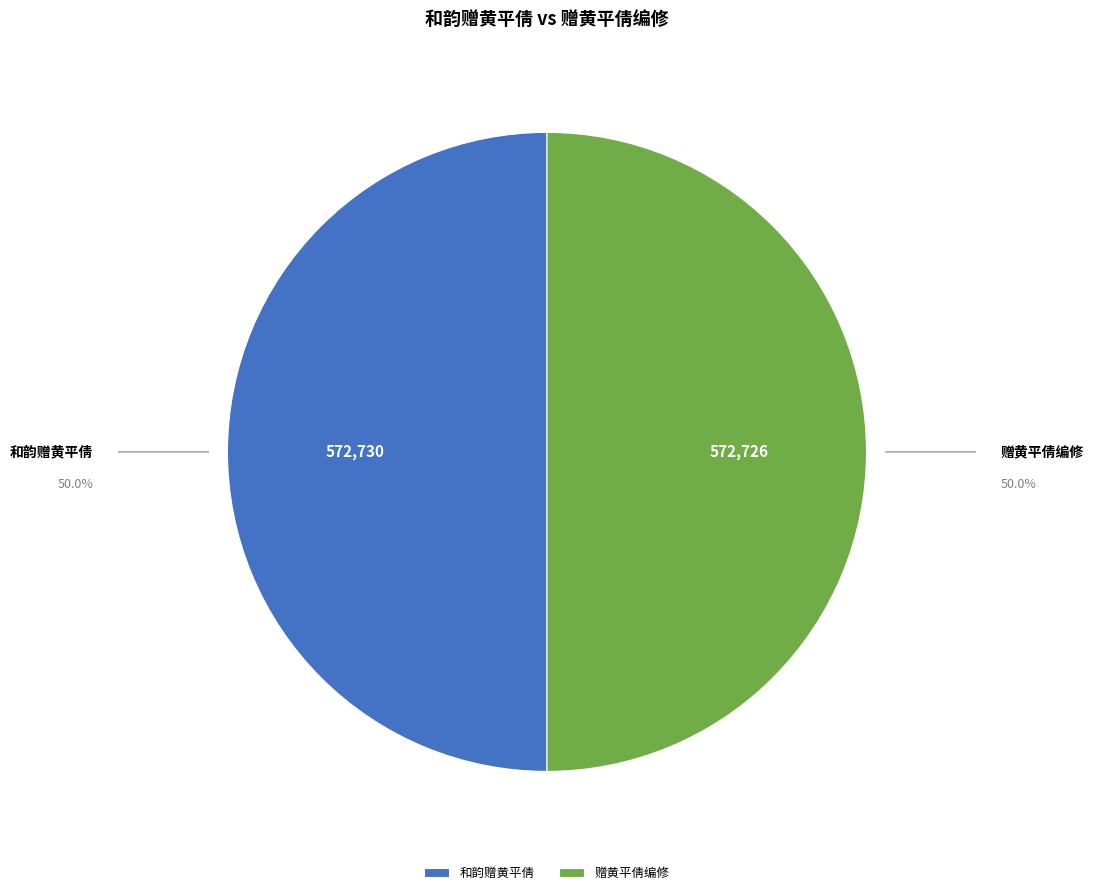

What is the ratio of the value at 赠黄平倩编修 to the value at 和韵赠黄平倩?

1.0